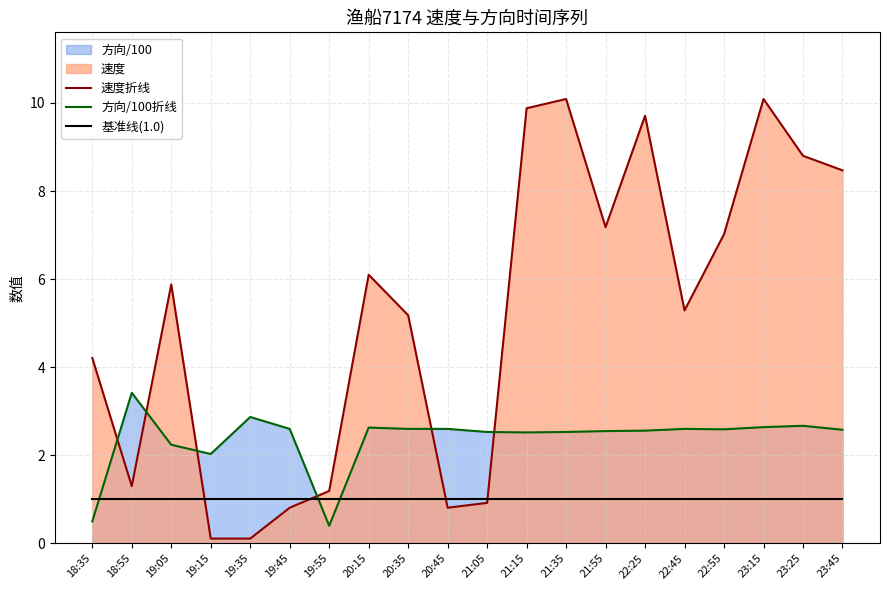

Reading left to right, extract all data points from this chart.

速度折线: 4.2	1.3	5.9	0.1	0.1	0.8	1.2	6.1	5.2	0.8	0.9	9.9	10.1	7.2	9.7	5.3	7.0	10.1	8.8	8.5
方向/100折线: 0.5	3.4	2.2	2.0	2.9	2.6	0.4	2.6	2.6	2.6	2.5	2.5	2.5	2.5	2.6	2.6	2.6	2.6	2.7	2.6
基准线(1.0): 1.0	1.0	1.0	1.0	1.0	1.0	1.0	1.0	1.0	1.0	1.0	1.0	1.0	1.0	1.0	1.0	1.0	1.0	1.0	1.0